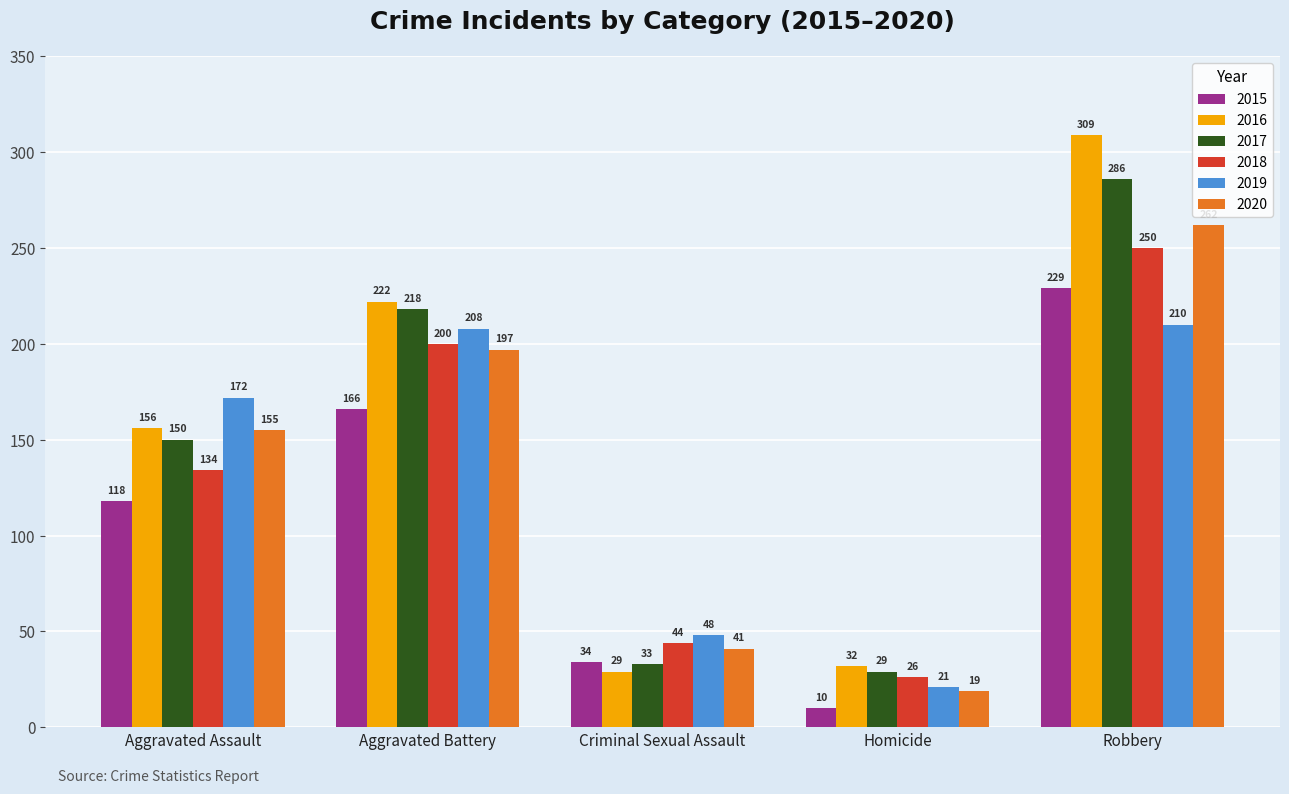

What is the greatest value displayed?

309